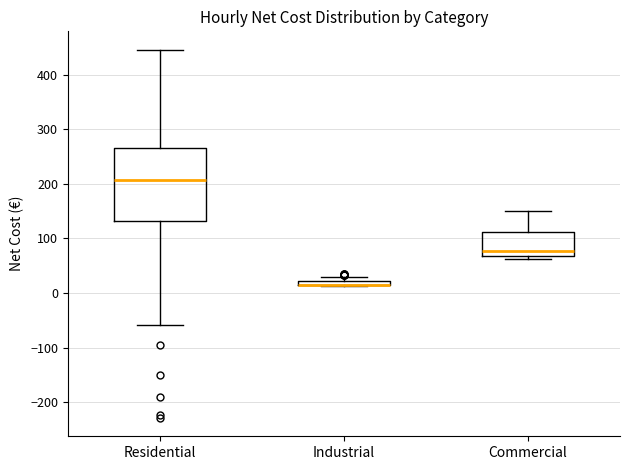

Where is the upper edge of the box for Industrial on the y-axis? The values are not printed on the chart, so give them approximately, as read against the axis.

20